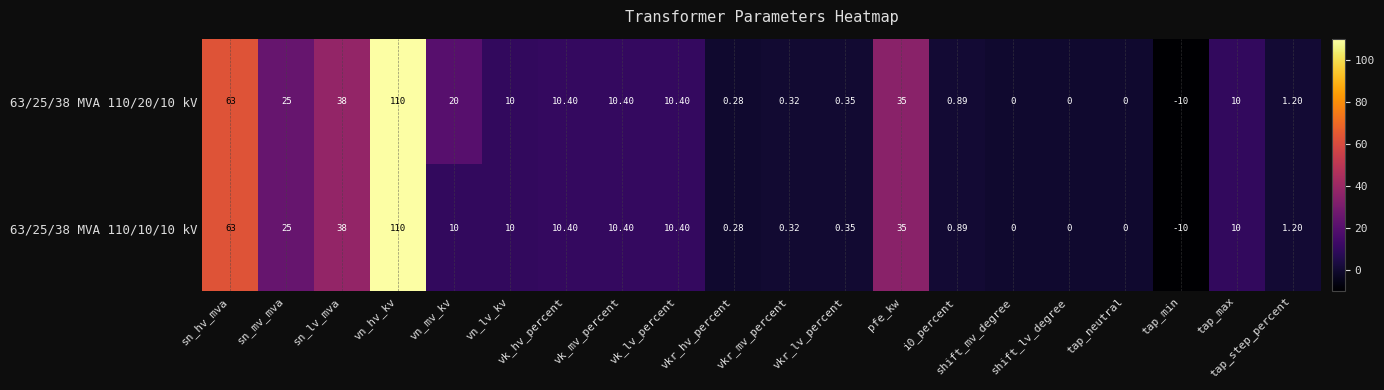

How many values in 63/25/38 MVA 110/10/10 kV are below zero?

1